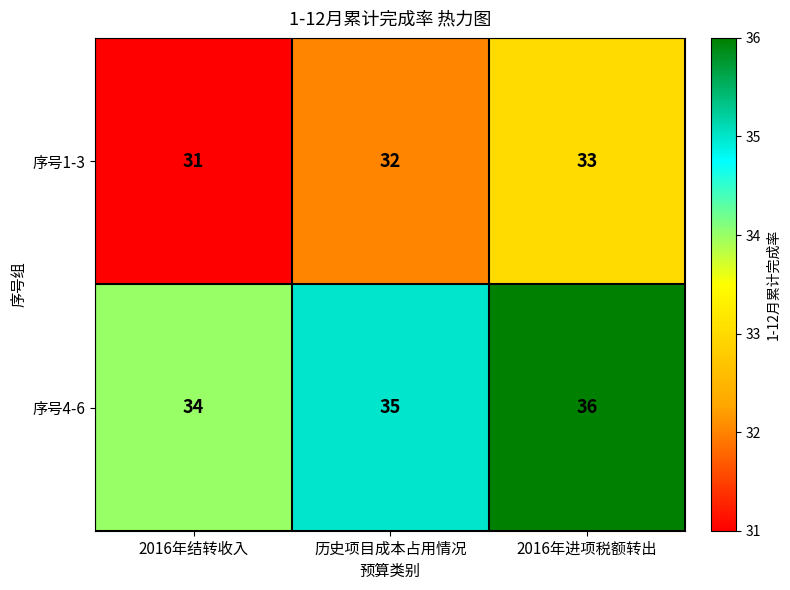

At which category is the sum across all series the highest?

2016年进项税额转出